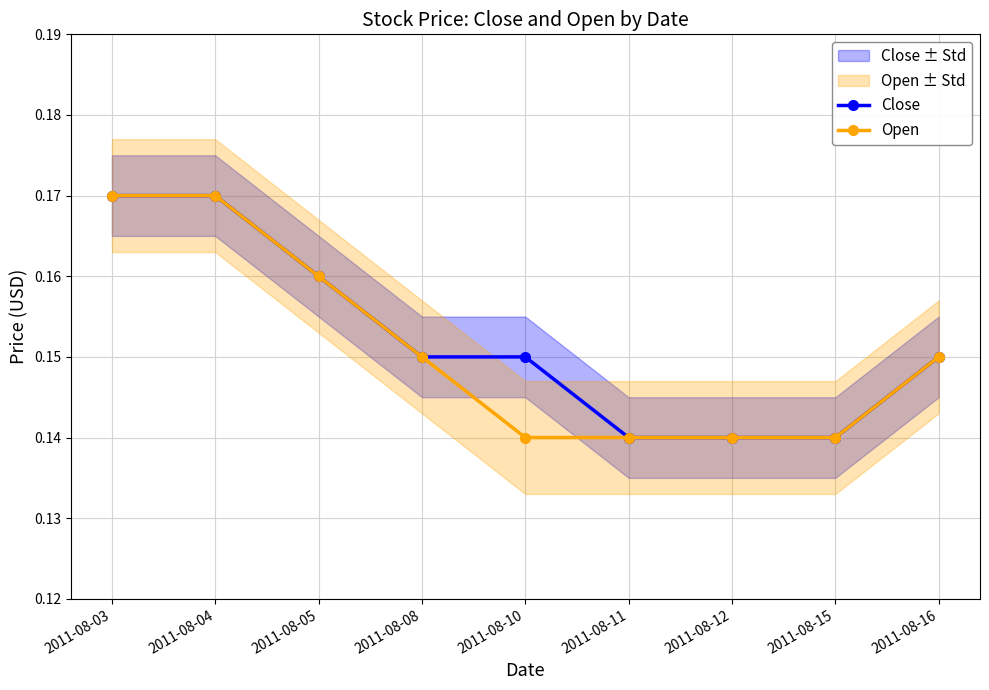

True or false: Open has more than 0 points higher than both neighbors.

False